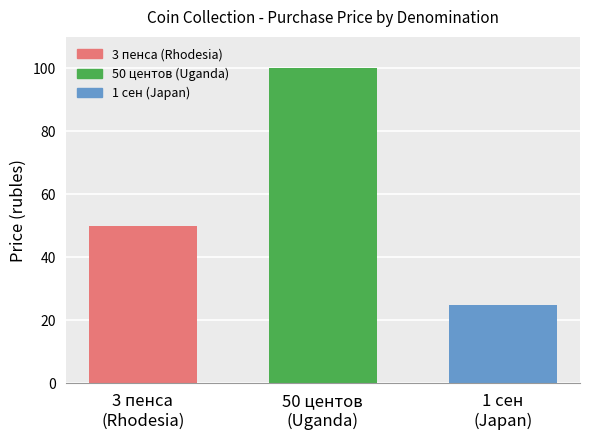

What is the greatest value displayed?

100